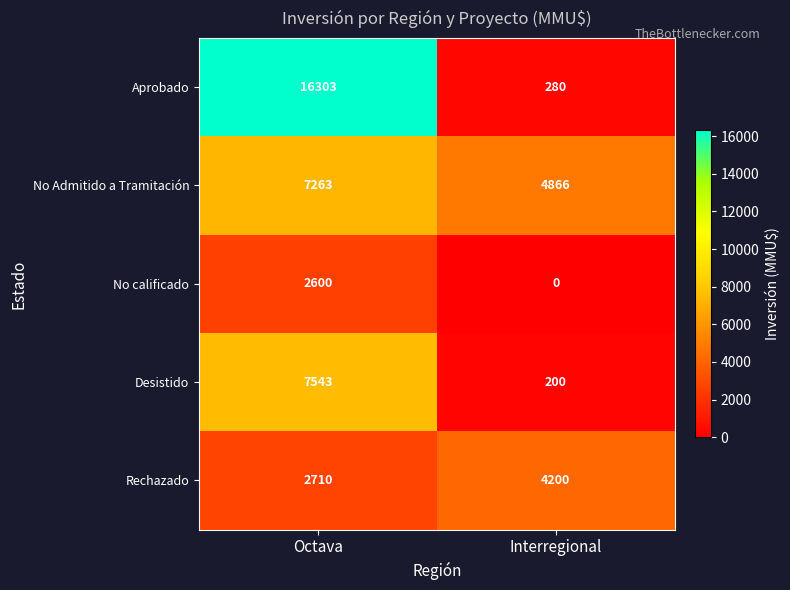

At which category is the sum across all series the highest?

Octava